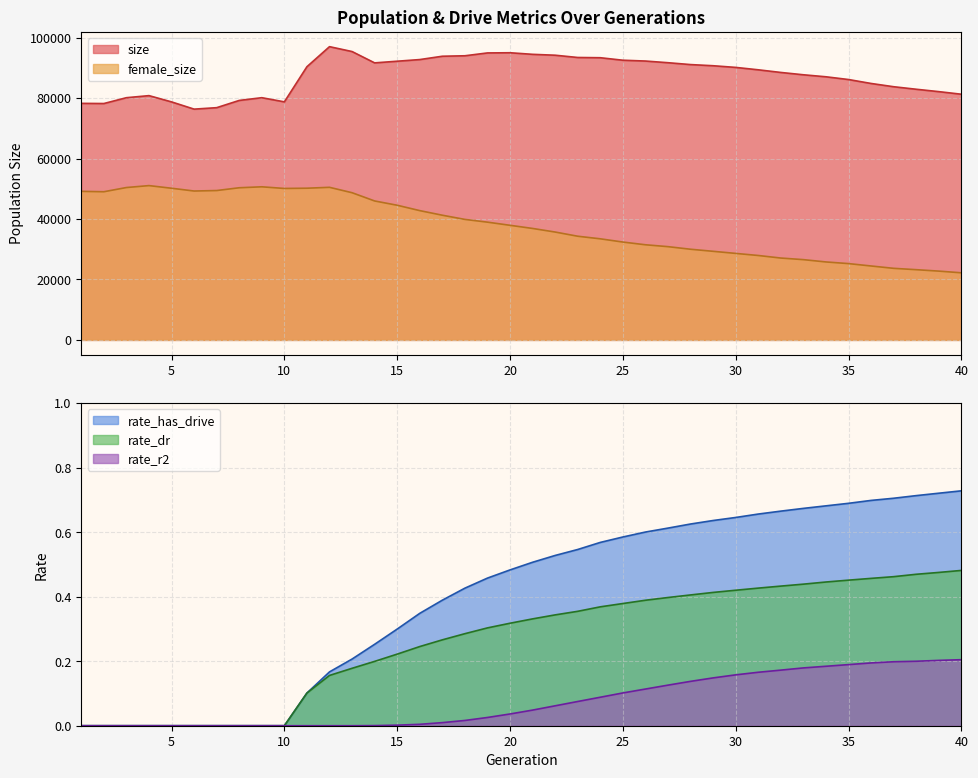

Between 9 and 5, which is larger?

9